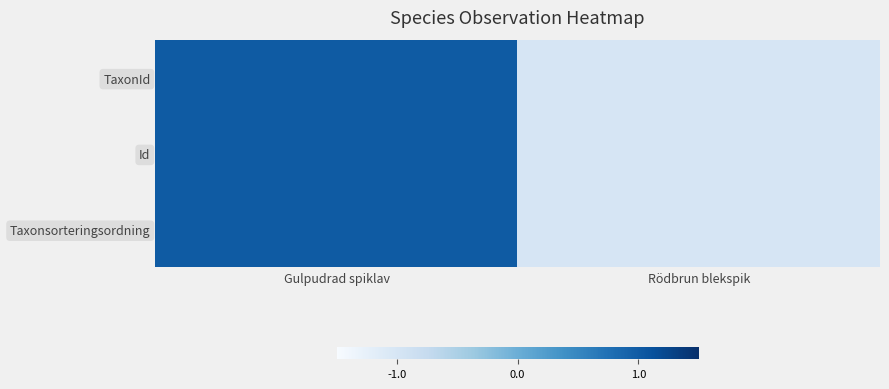

At how many categories does at least one series exceed 0?

1